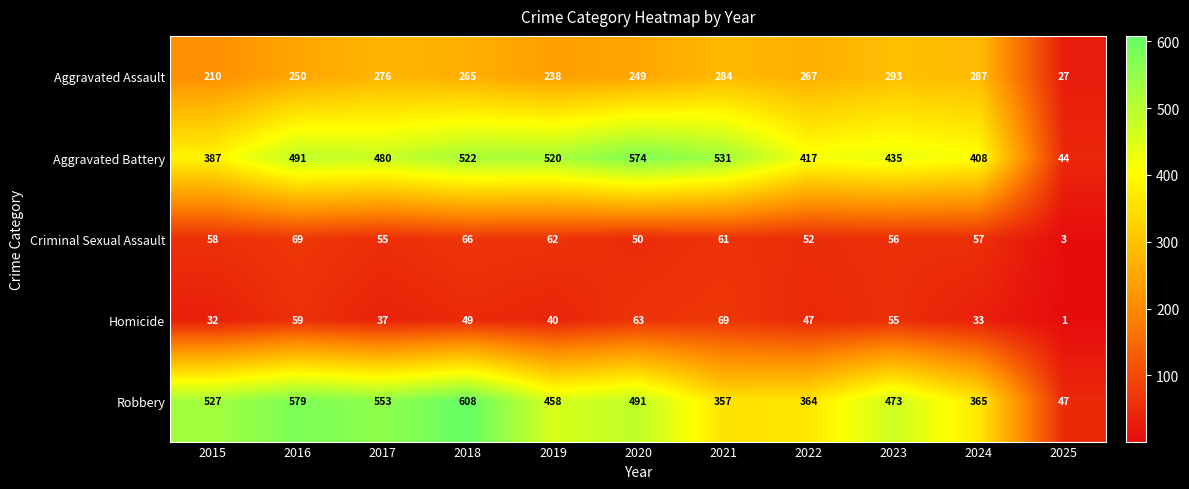

What is the spread (max minus min) of values at 2023?

418